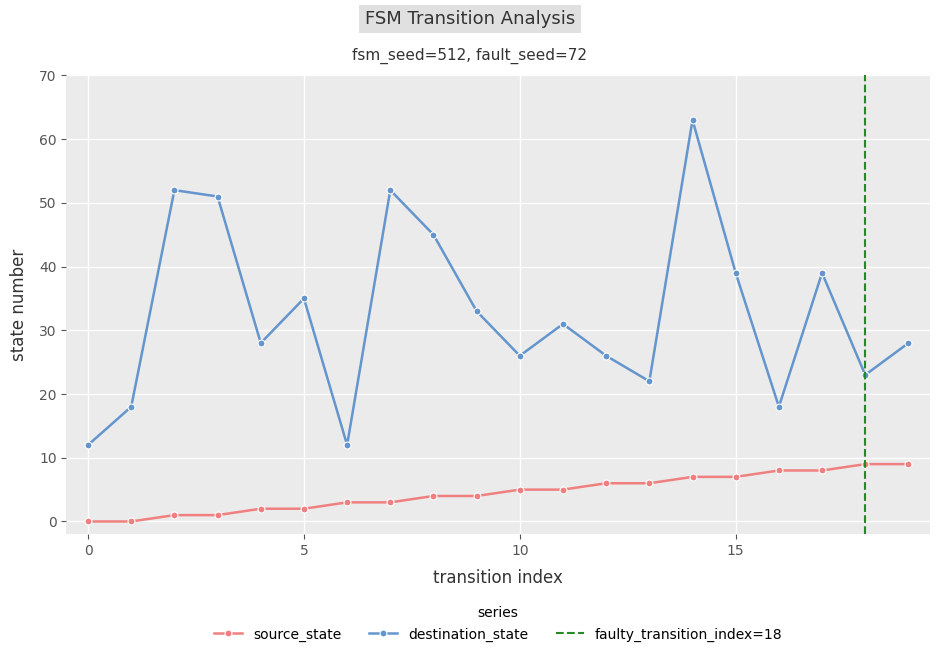

Rank the series at 18 from highest to lowest value.

destination_state, source_state